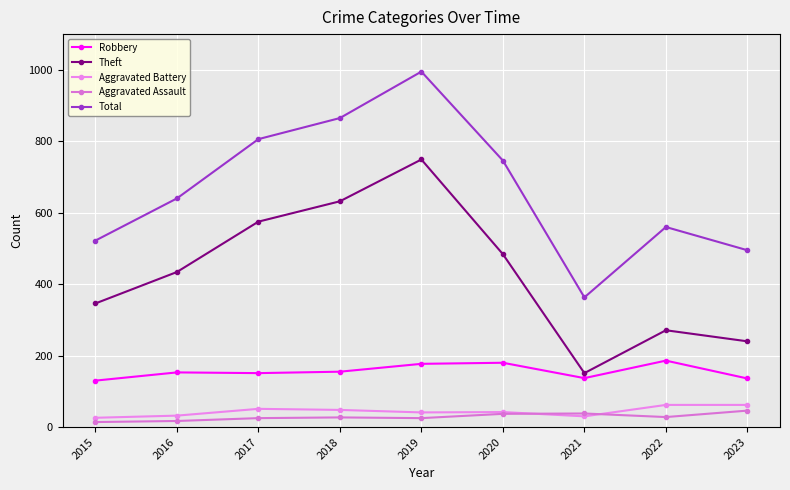

True or false: Total and Aggravated Assault intersect in this chart.

False